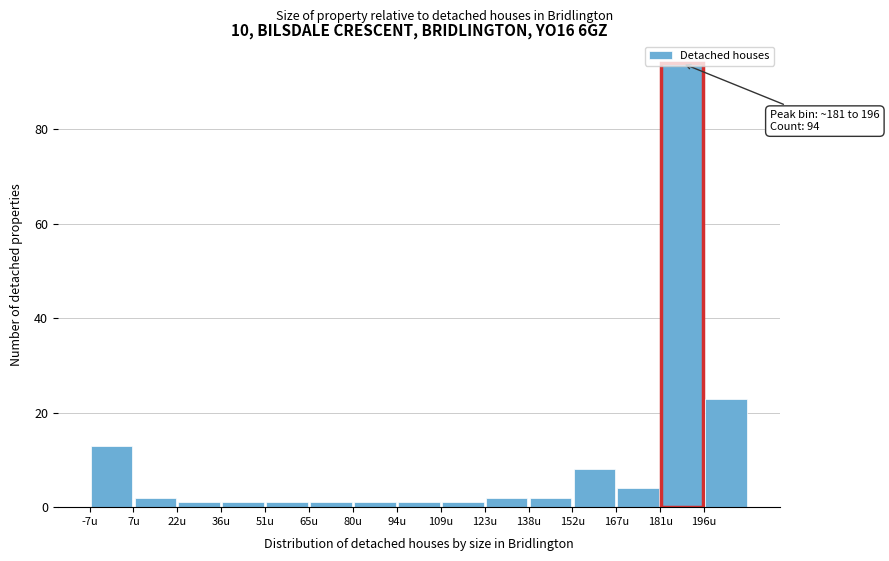

Over which range of the x-axis is the bar tallest?

182 to 196